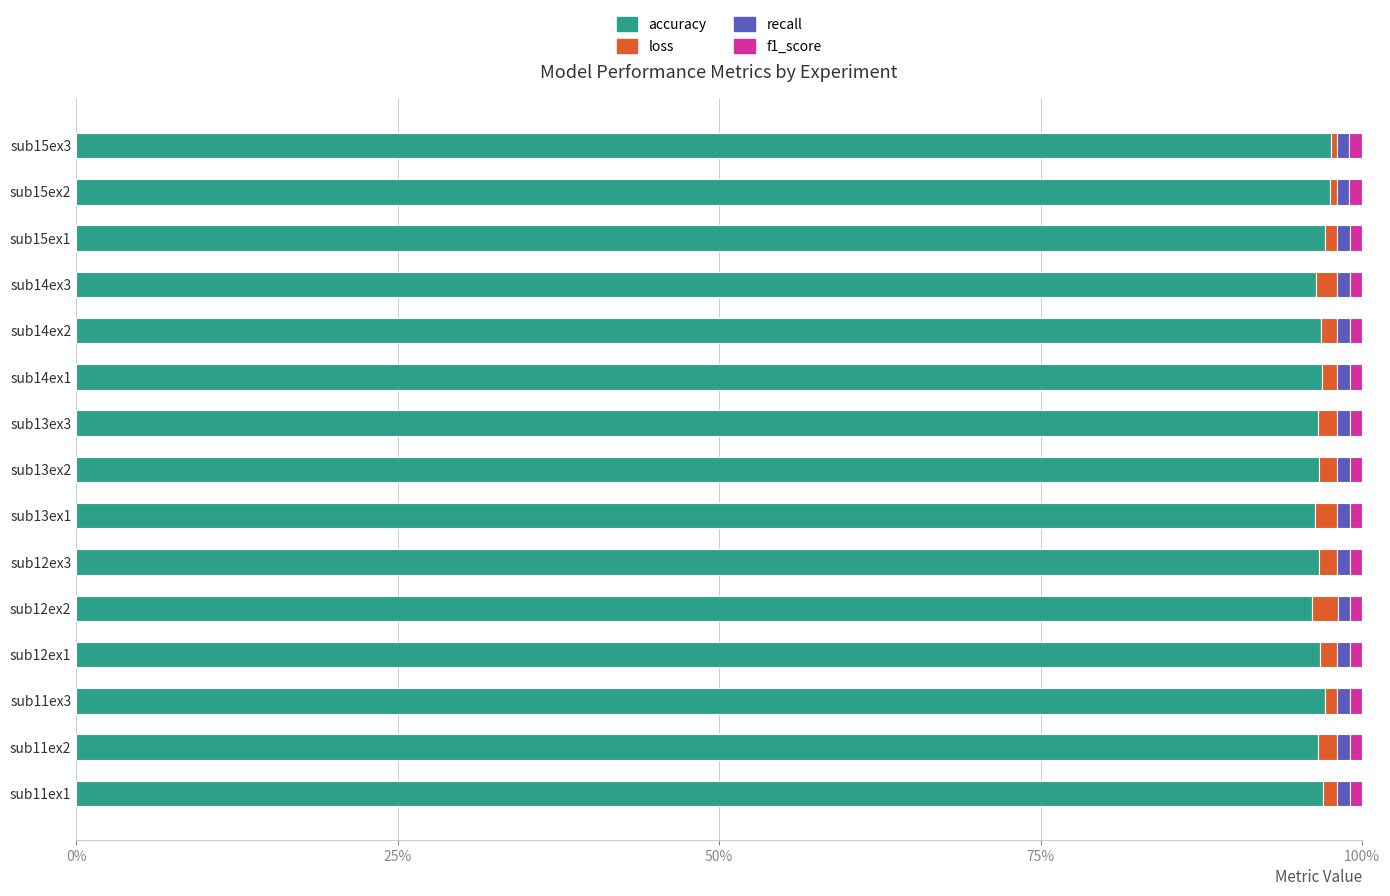

What is the lowest value of the accuracy series?

96.1